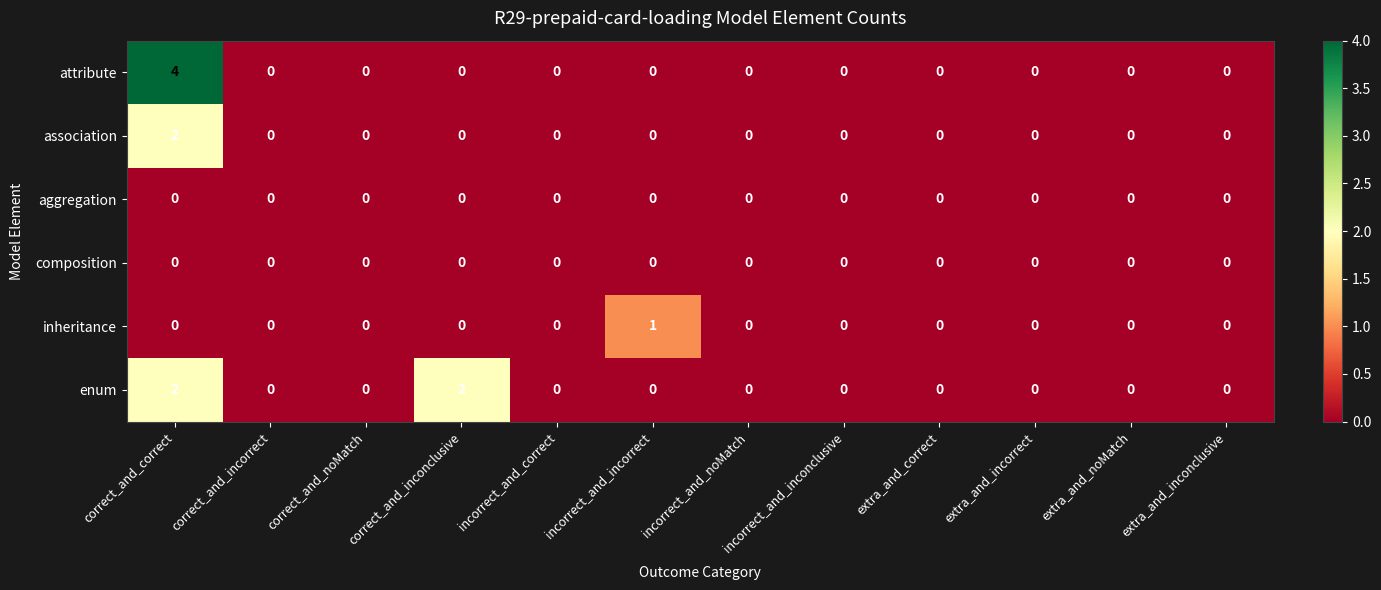

Count the inheritance values in the range 0 to 1.

12